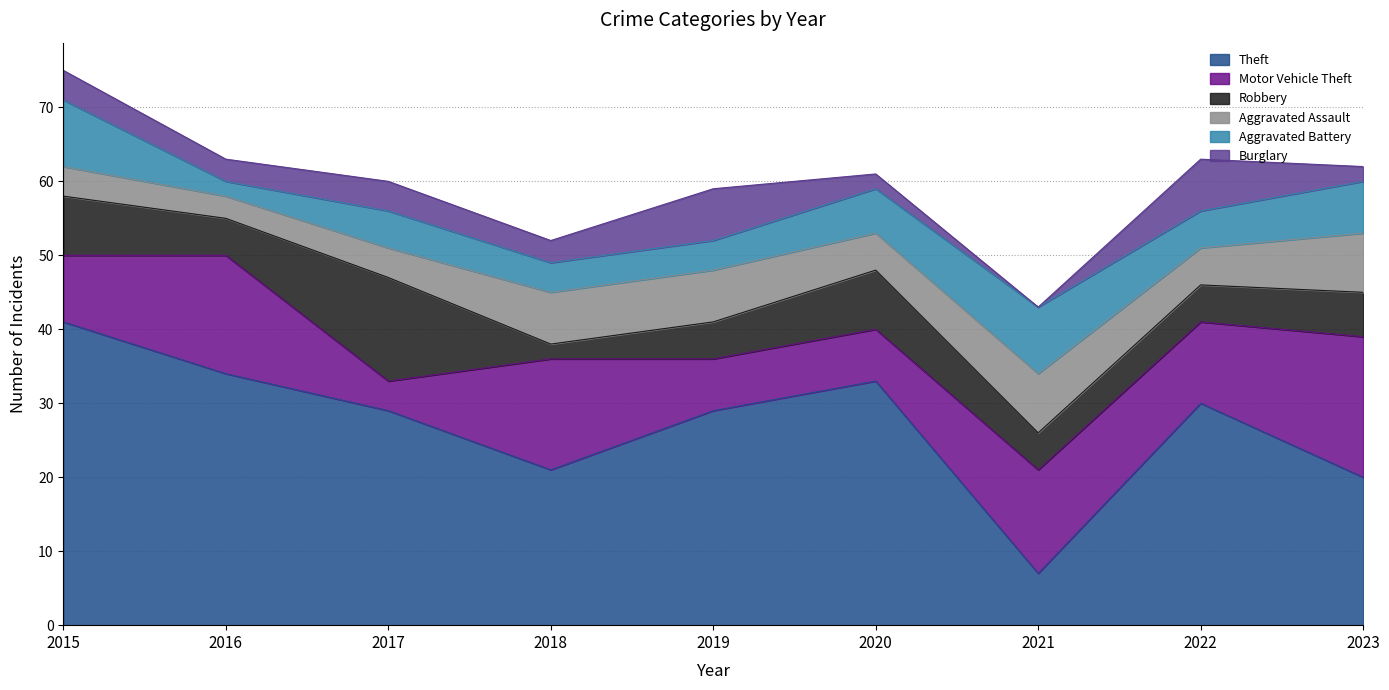

At 2018, list the series in order from smallest to largest.

Robbery, Burglary, Aggravated Battery, Aggravated Assault, Motor Vehicle Theft, Theft